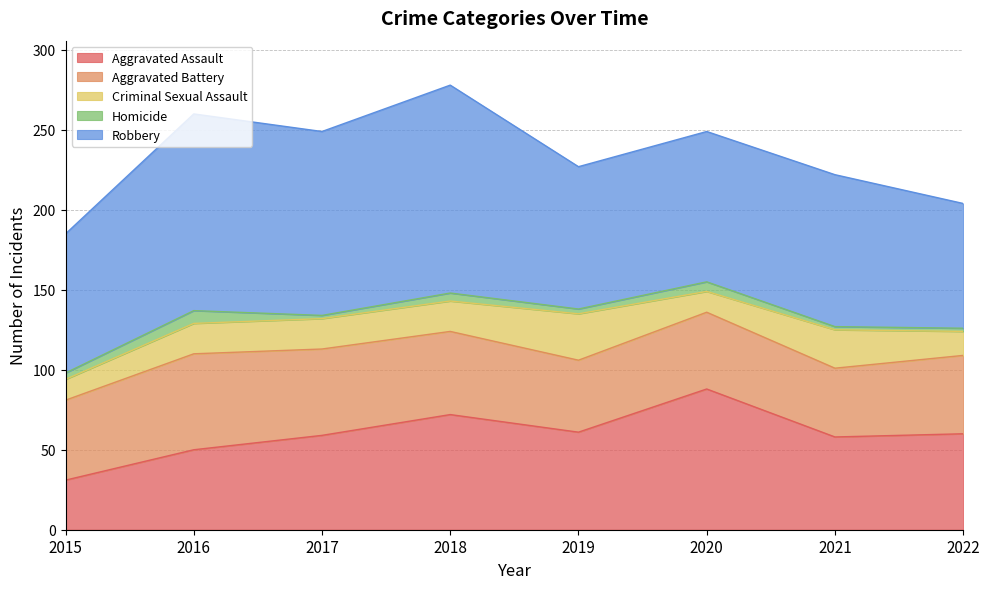

At which category does the chart reach its peak across all series?

2018